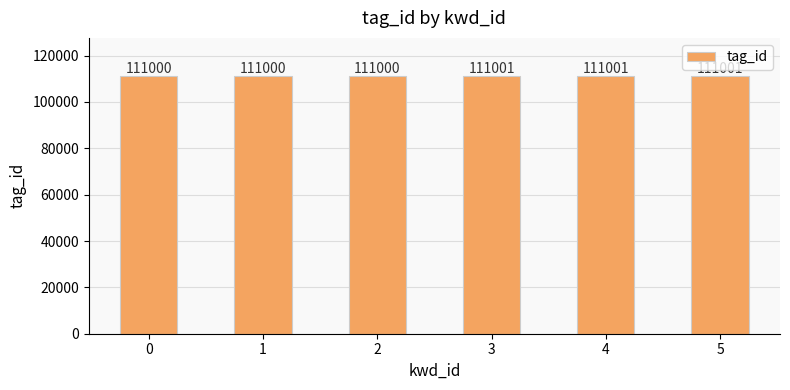

What is the change in value from 0 to 4?

+1